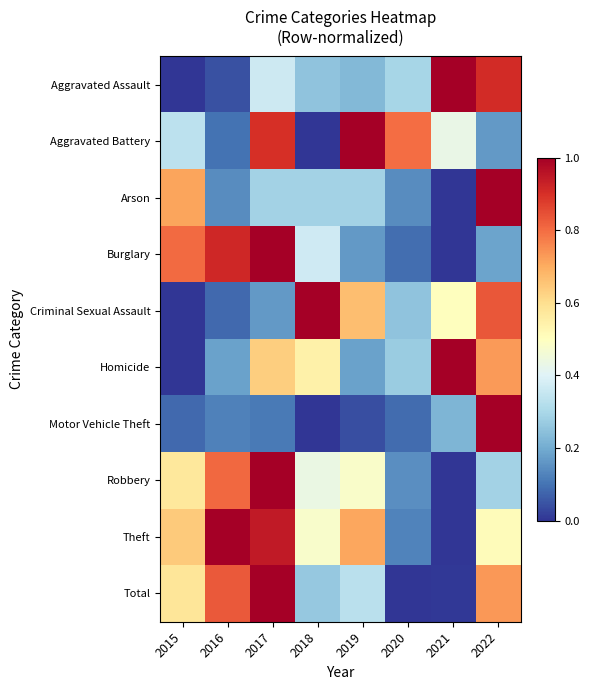

Which series has the largest range (max minus min)?

Aggravated Assault